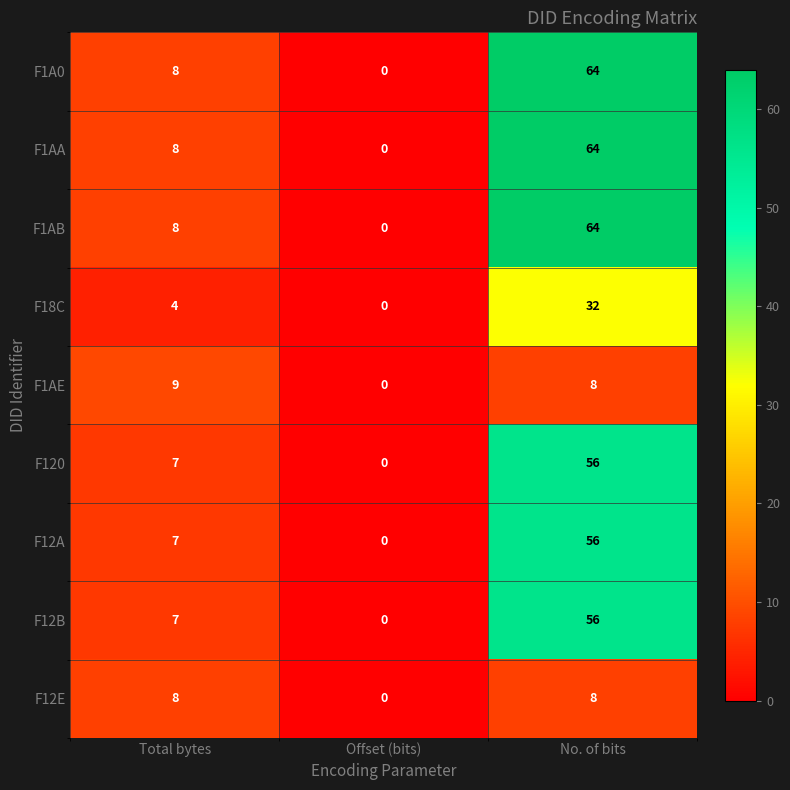

Where is F1AA nearest to the value 32?

Total bytes